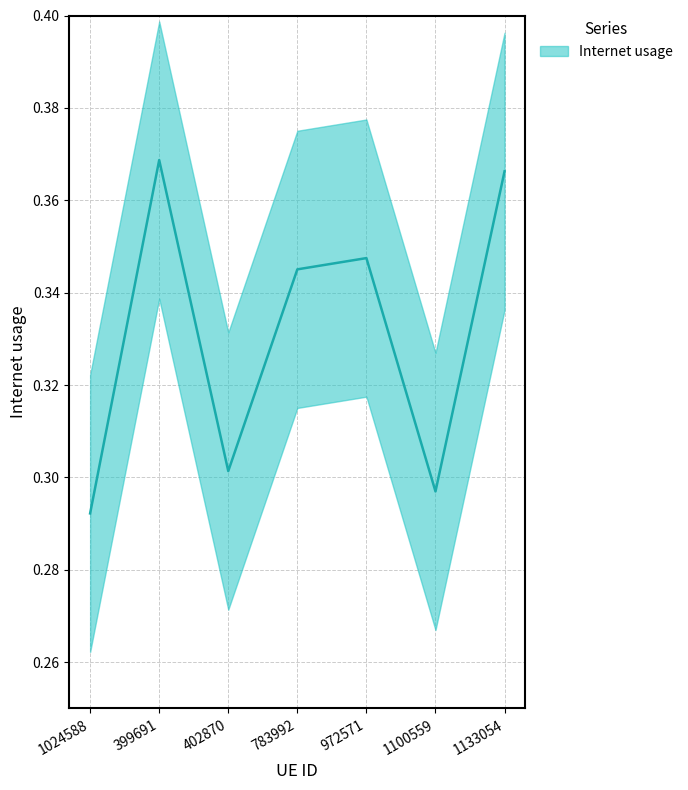

Reading left to right, extract all data points from this chart.

0.3	0.4	0.3	0.3	0.3	0.3	0.4